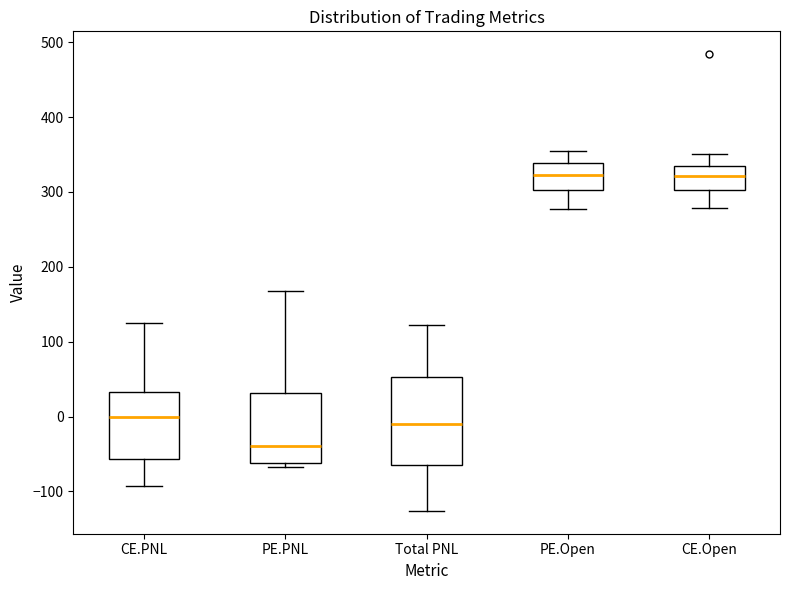

Where does the lower whisker of the box for CE.PNL end on the y-axis? The values are not printed on the chart, so give them approximately, as read against the axis.

-90